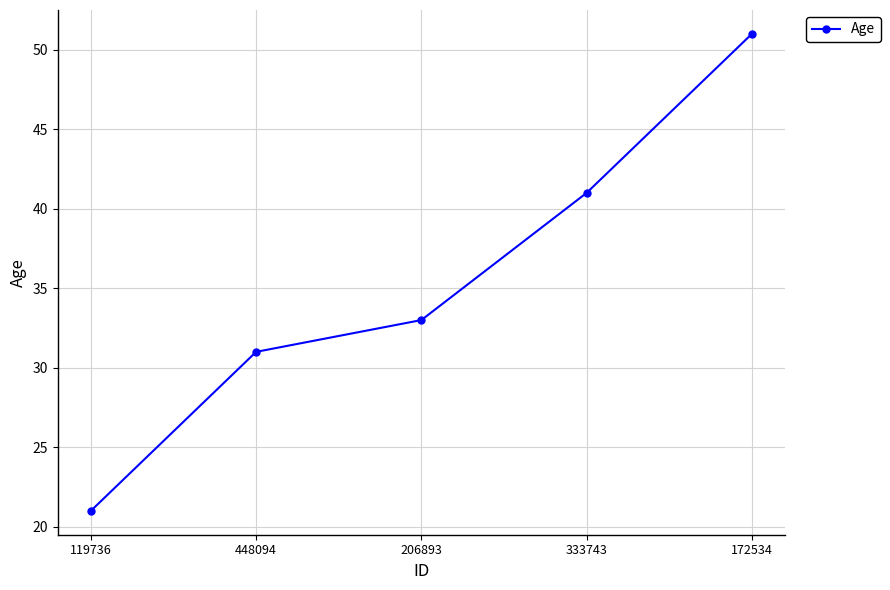

How many categories are shown in the chart?

5